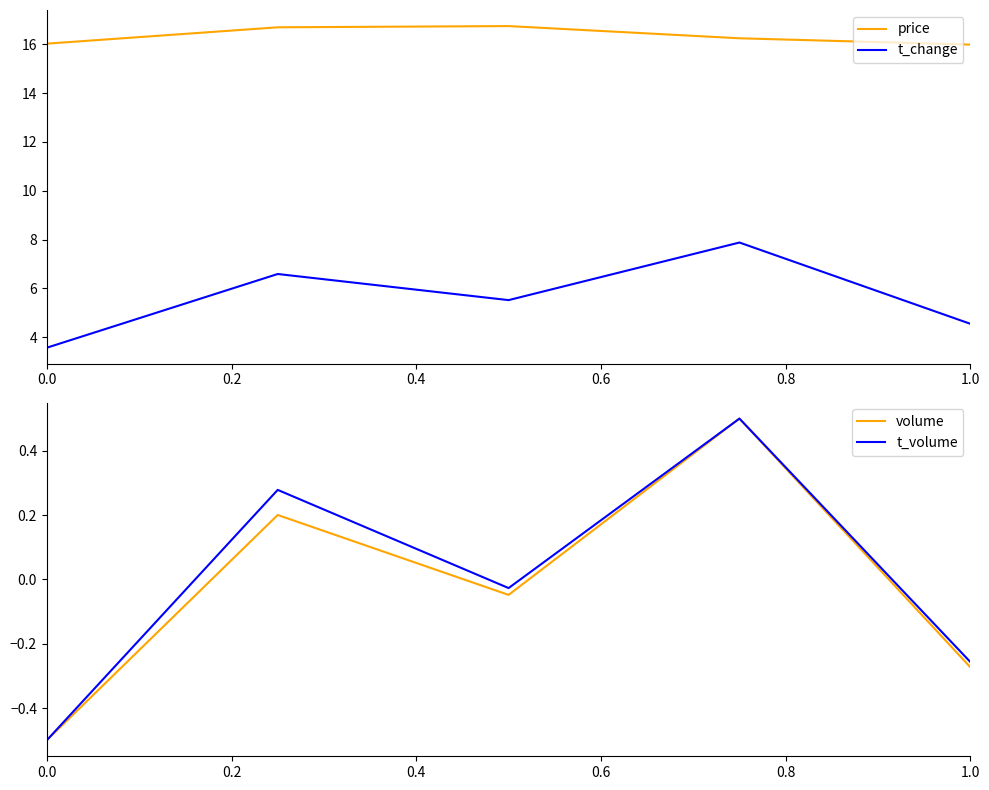

What value does the t_change series have at 0.0?

3.6